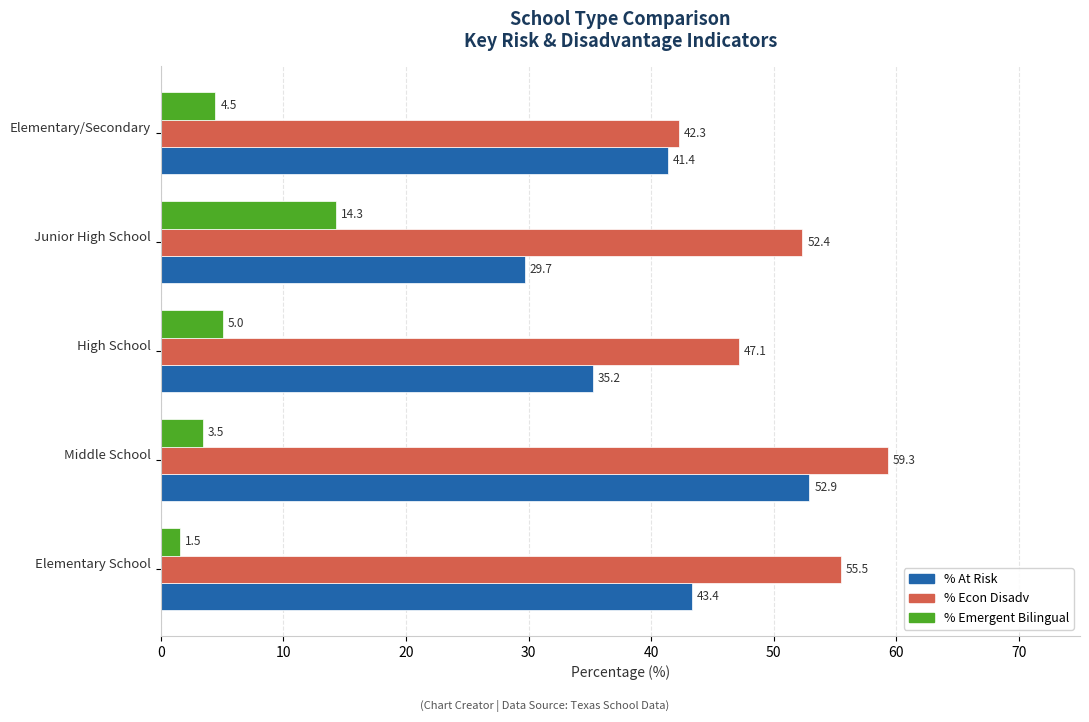

What is the difference between the maximum and minimum values in the % At Risk series?

23.2